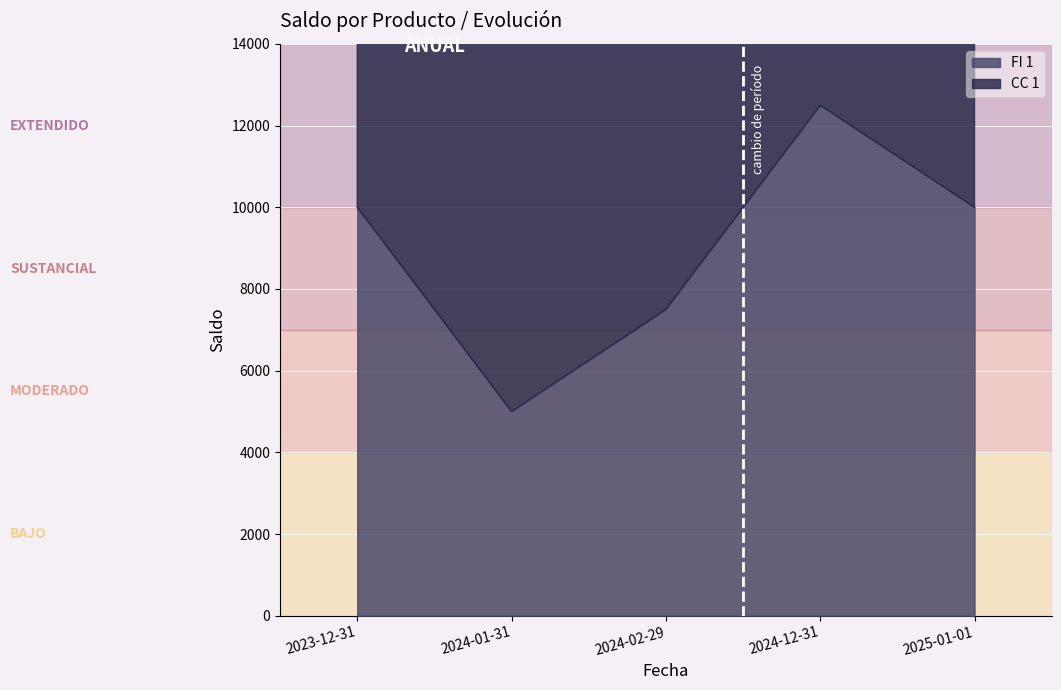

What is the change in value from 2024-02-29 to 2025-01-01?

+2500